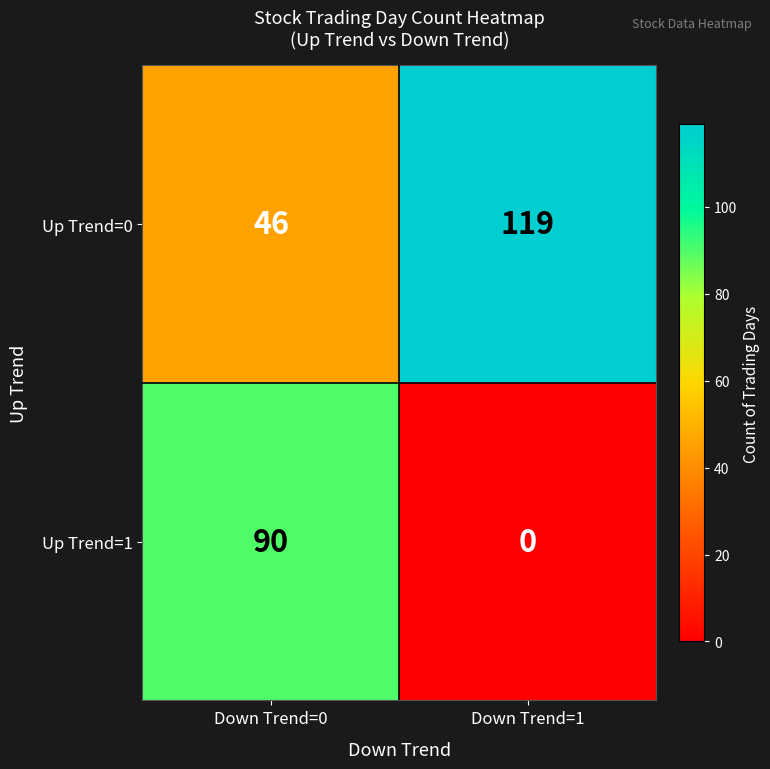

How many values in the Up Trend=0 series are below 119?

1